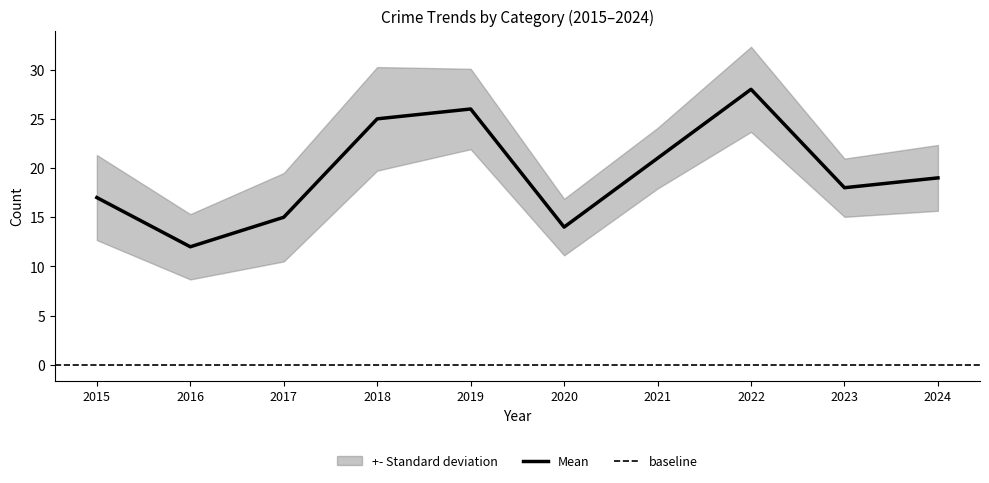

True or false: Mean has a value of 32 at 2024.

False